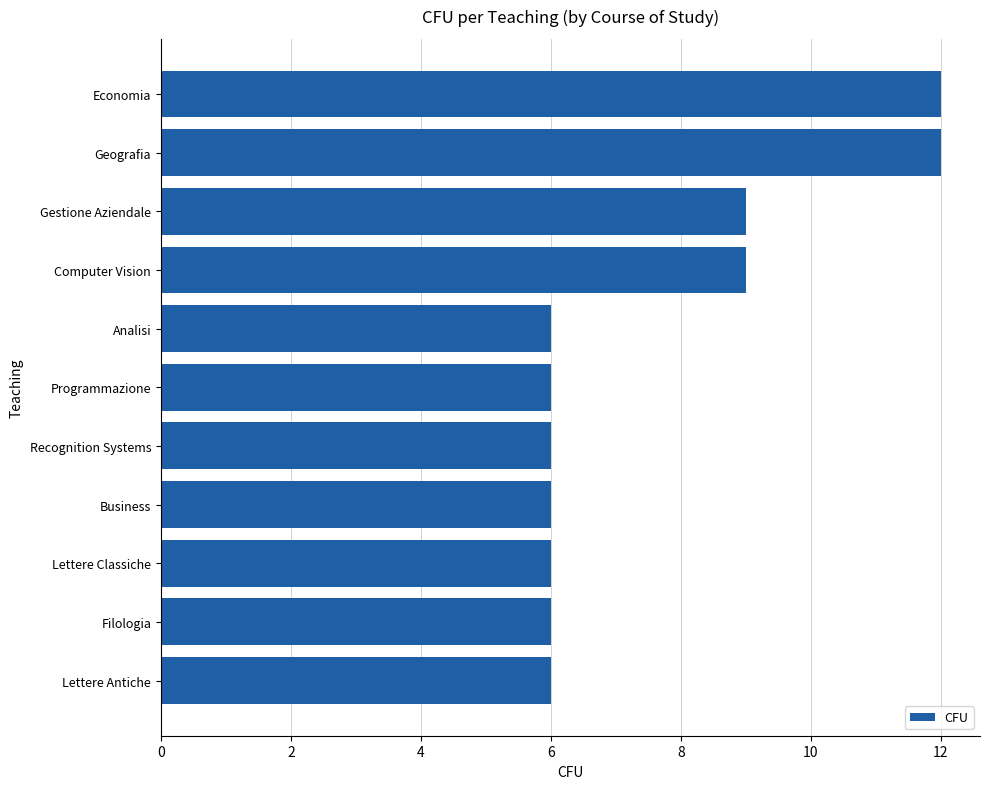

How many bars are there in total?

11